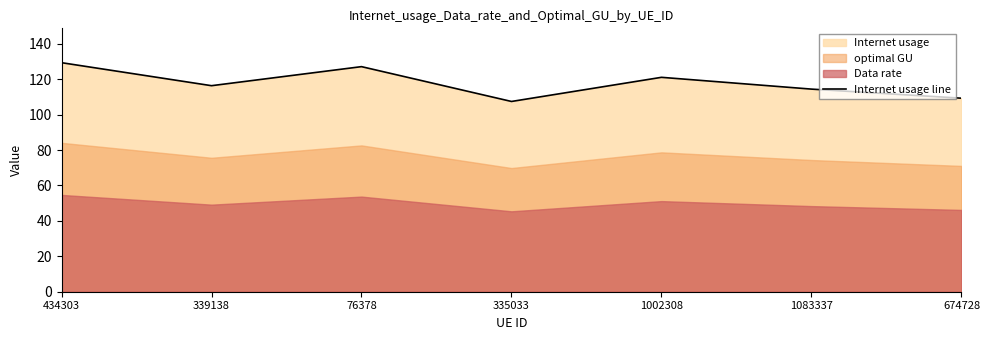

What is the ratio of the value at 1083337 to the value at 76378?

0.9